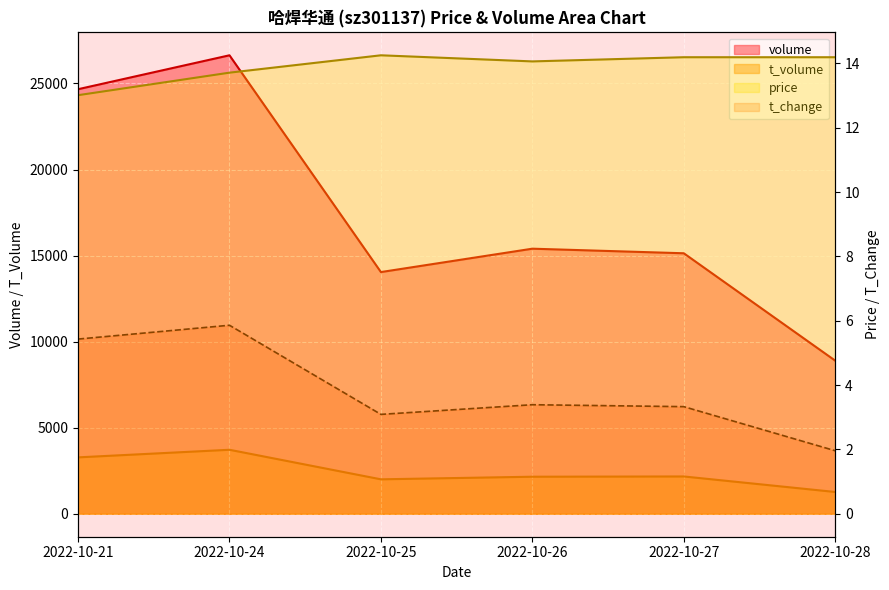

Reading left to right, extract all data points from this chart.

volume: 2022-10-21=24667.0	2022-10-24=26638.0	2022-10-25=14044.0	2022-10-26=15402.0	2022-10-27=15136.0	2022-10-28=8897.0
t_volume: 2022-10-21=3278.0	2022-10-24=3720.0	2022-10-25=2003.0	2022-10-26=2154.0	2022-10-27=2169.0	2022-10-28=1267.0
t_change: 2022-10-21=5.4	2022-10-24=5.9	2022-10-25=3.1	2022-10-26=3.4	2022-10-27=3.3	2022-10-28=2.0
price: 2022-10-21=13.0	2022-10-24=13.7	2022-10-25=14.2	2022-10-26=14.1	2022-10-27=14.2	2022-10-28=14.2